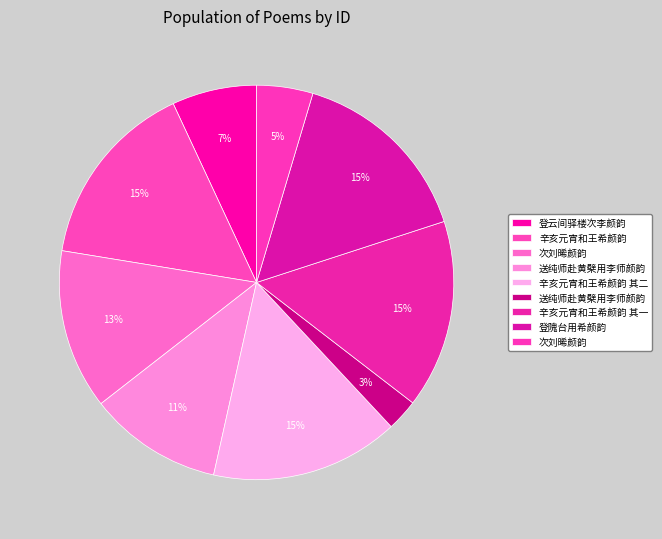

How many slices are in this pie chart?

9